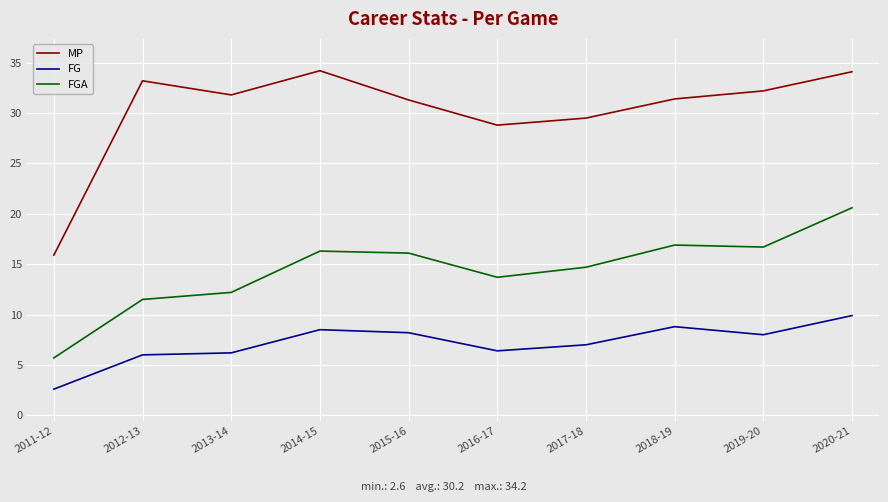

How many lines are shown in the chart?

3